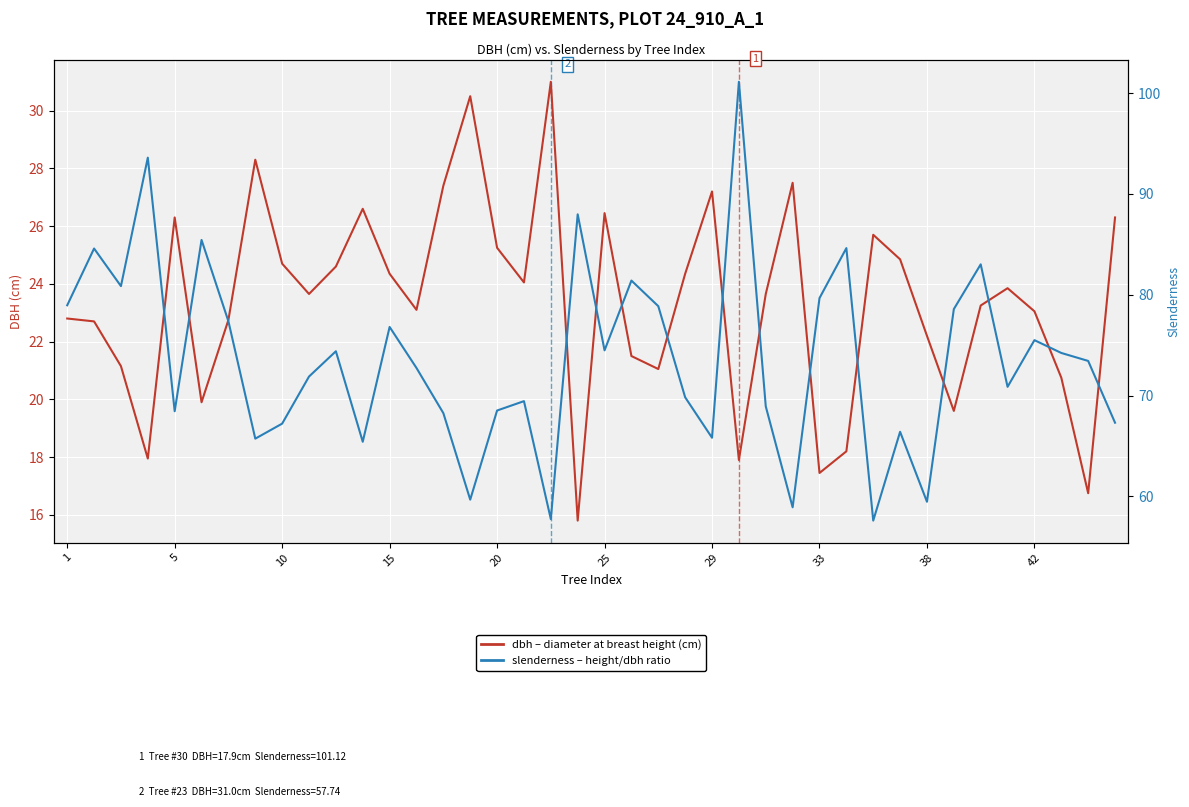

Is the value of slenderness at 27 greater than the value of dbh at 33?

Yes